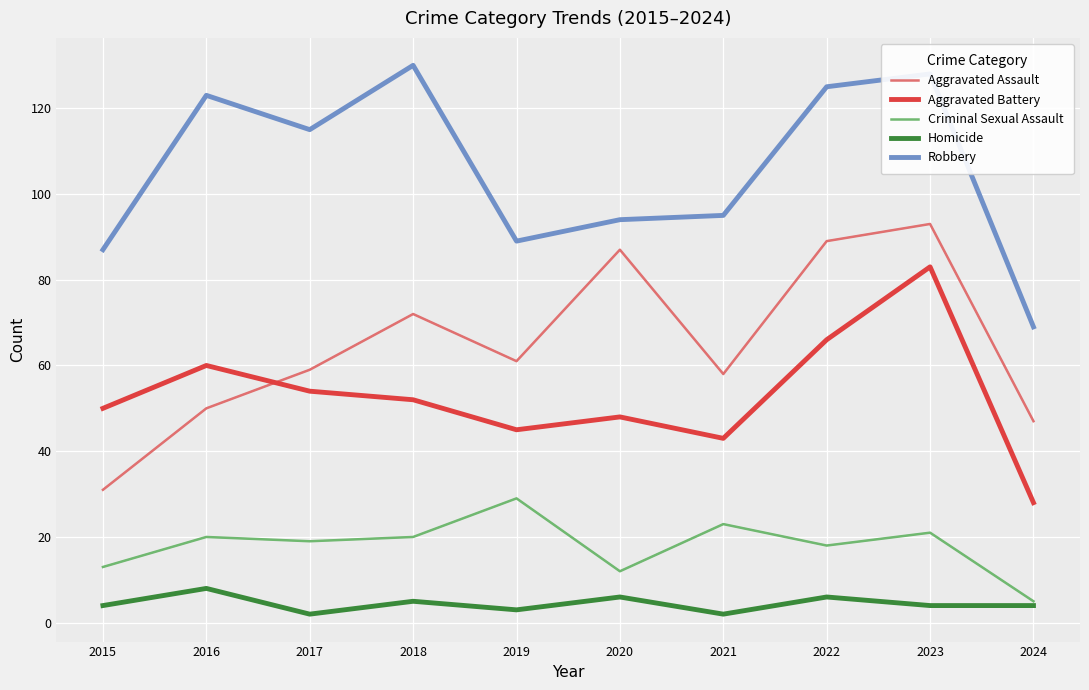

Reading left to right, transcribe all the data shown in this chart.

Aggravated Assault: 31	50	59	72	61	87	58	89	93	47
Aggravated Battery: 50	60	54	52	45	48	43	66	83	28
Criminal Sexual Assault: 13	20	19	20	29	12	23	18	21	5
Homicide: 4	8	2	5	3	6	2	6	4	4
Robbery: 87	123	115	130	89	94	95	125	128	69